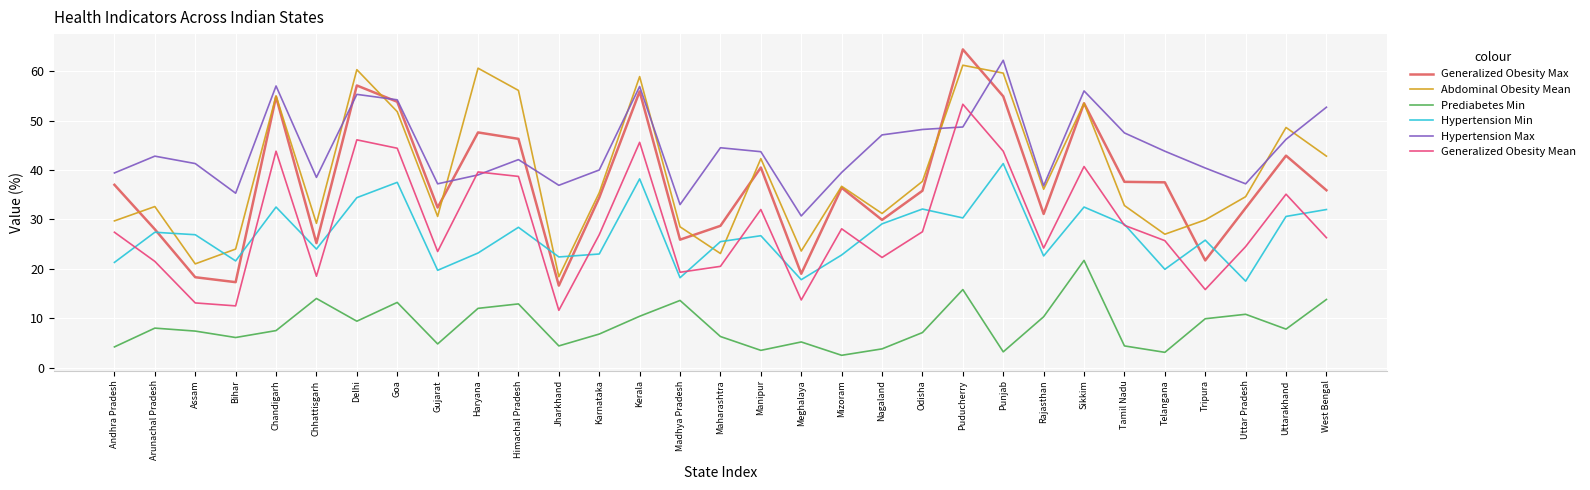

What position from the left is Haryana?

10